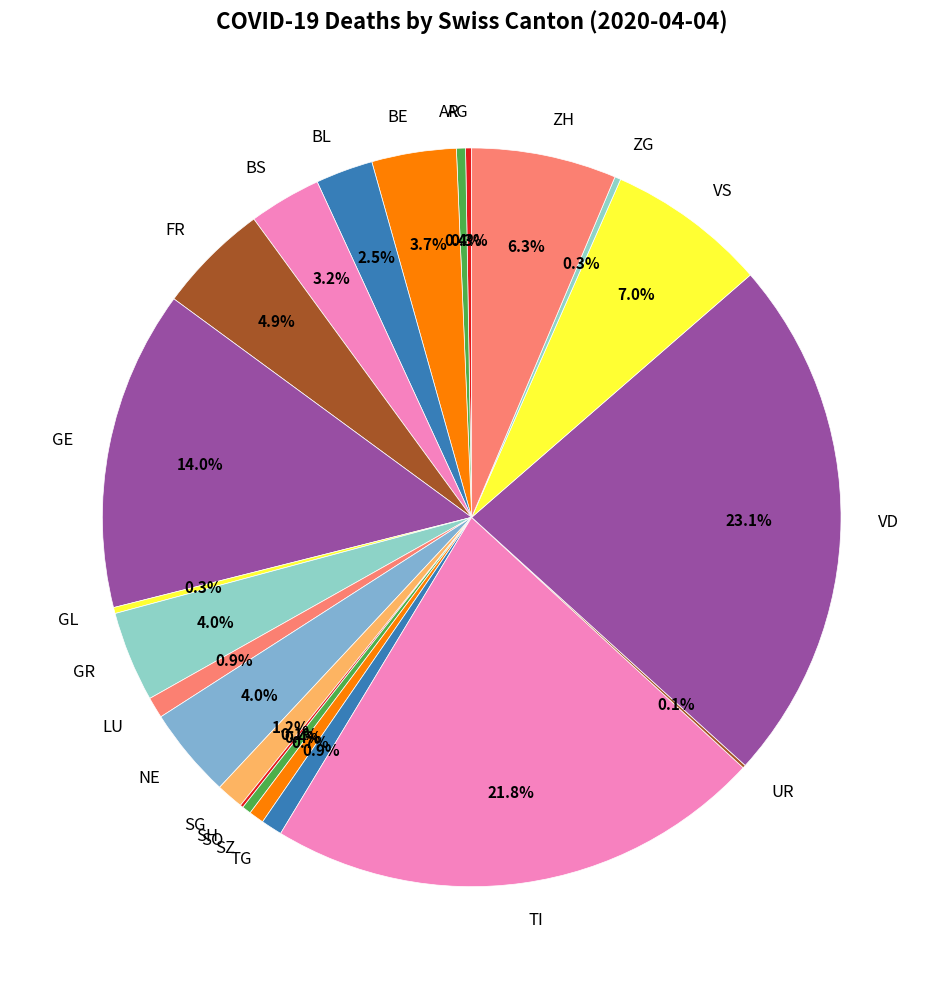

Which has a higher value, VD or NE?

VD